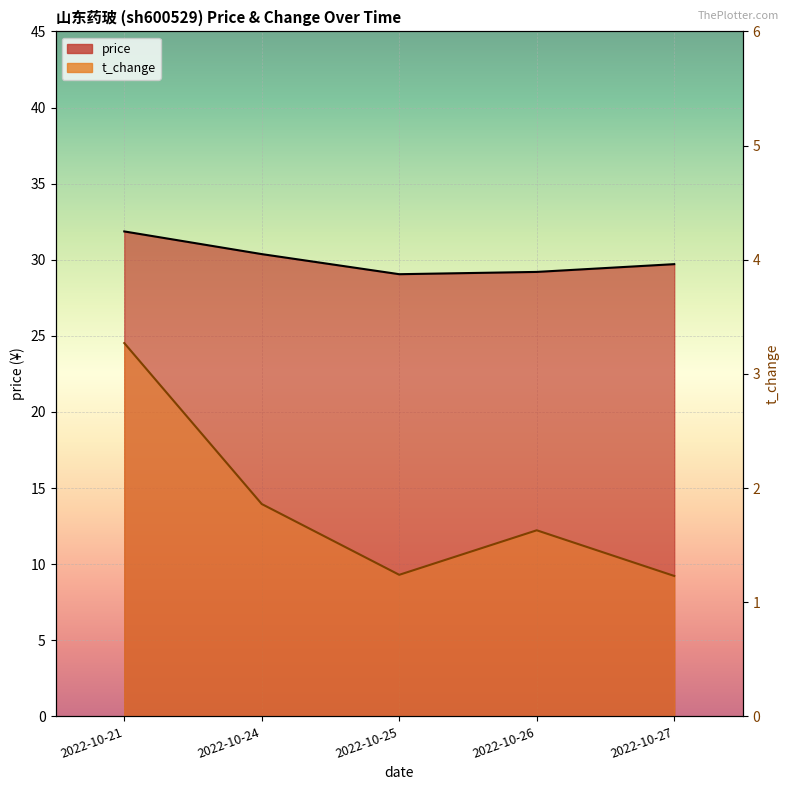

What is the value of the t_change point at the 4th from the left?

1.6